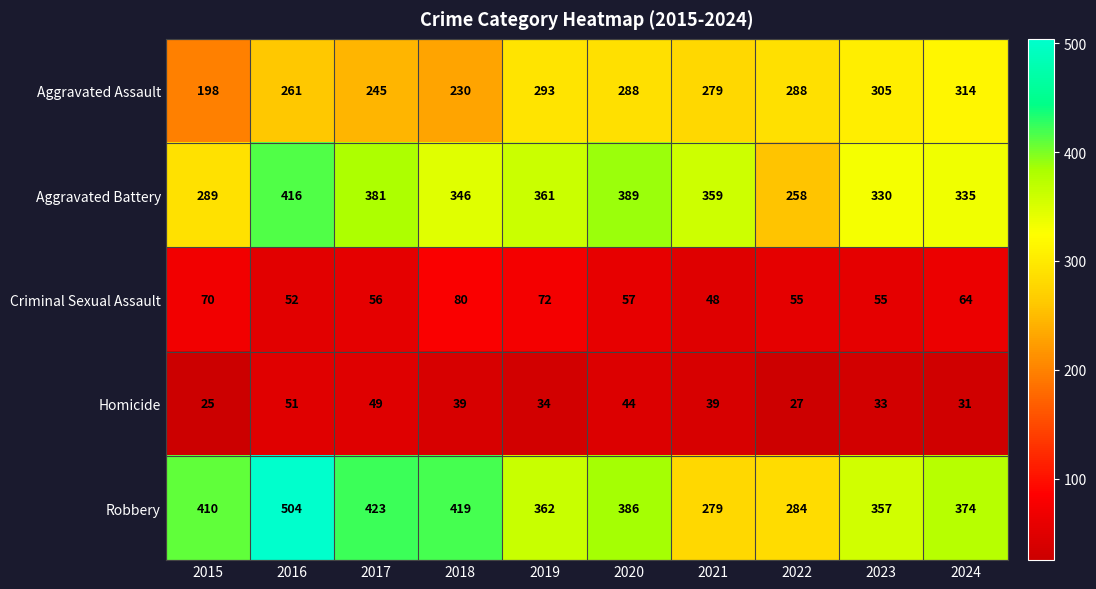

At how many categories does at least one series exceed 160?

10